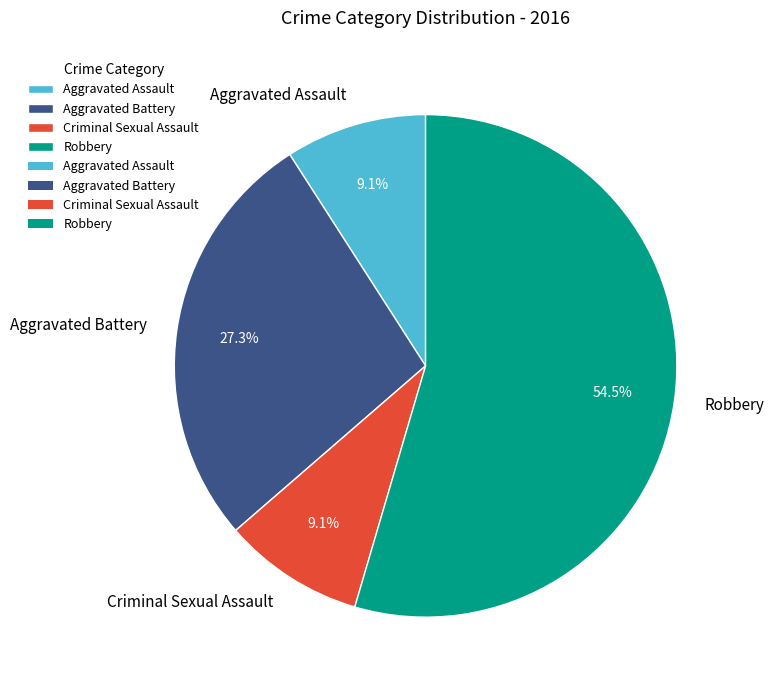

What percentage is NOT represented by Robbery?

45.5%